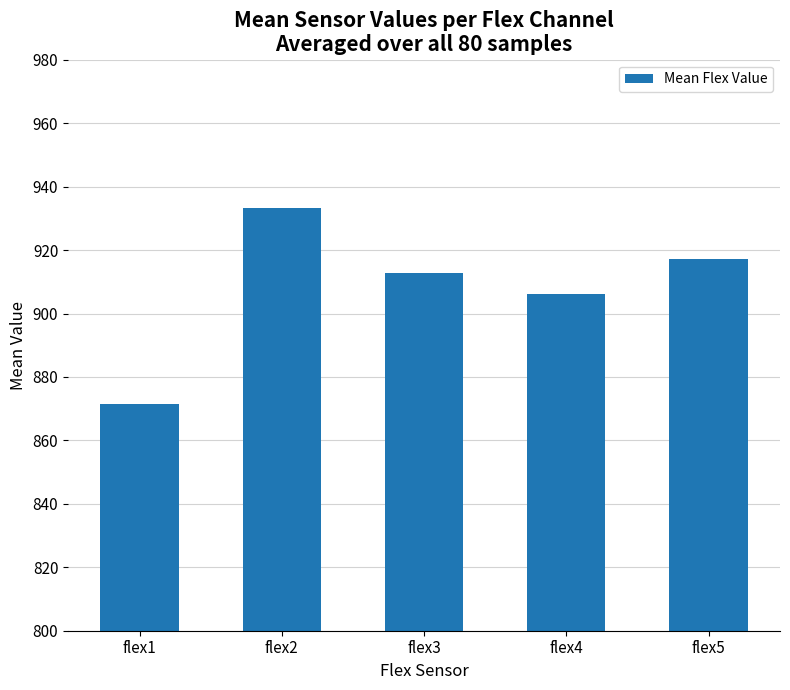

What is the value of the 5th bar from the left?

917.2